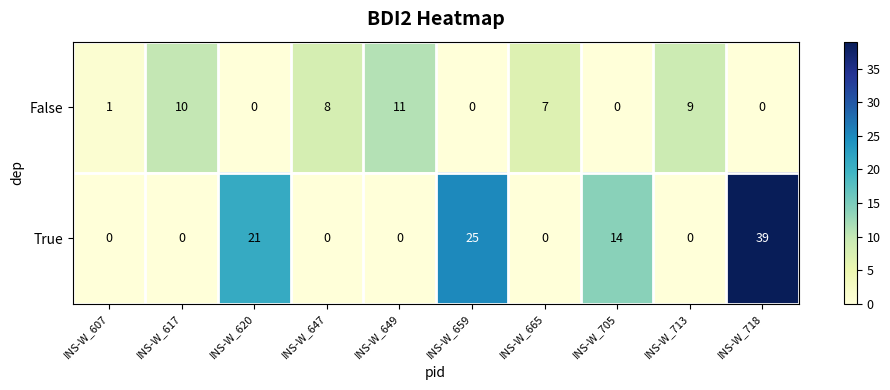

Reading left to right, list all the values displayed in this chart.

False: 1	10	0	8	11	0	7	0	9	0
True: 0	0	21	0	0	25	0	14	0	39